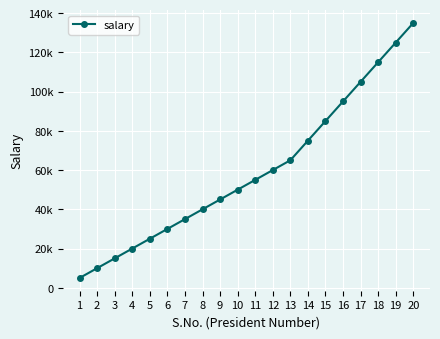

Read the value at 6, to the nearest 10.

30000